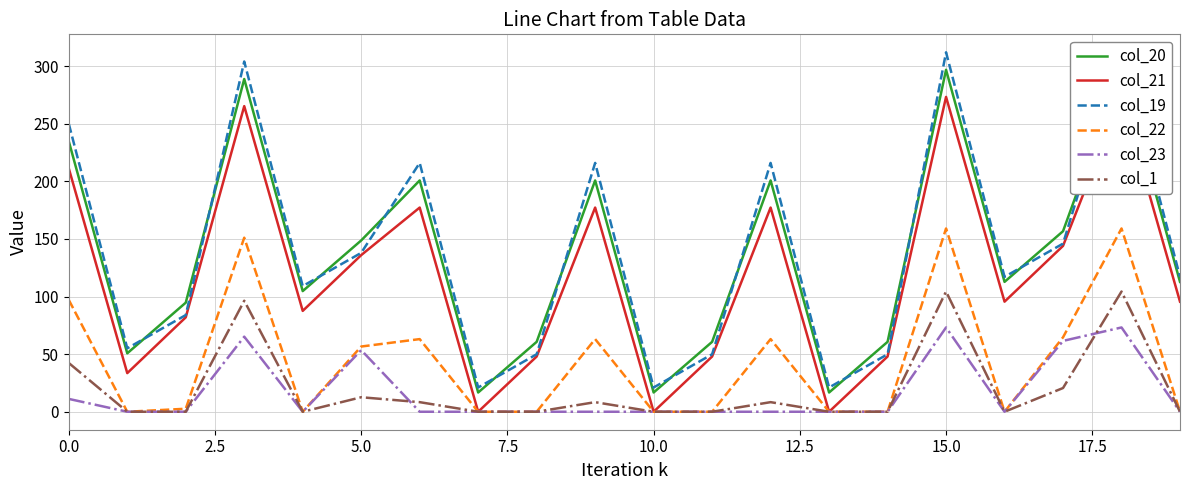

True or false: col_1 has a value of 145.0 at 15.0.

False